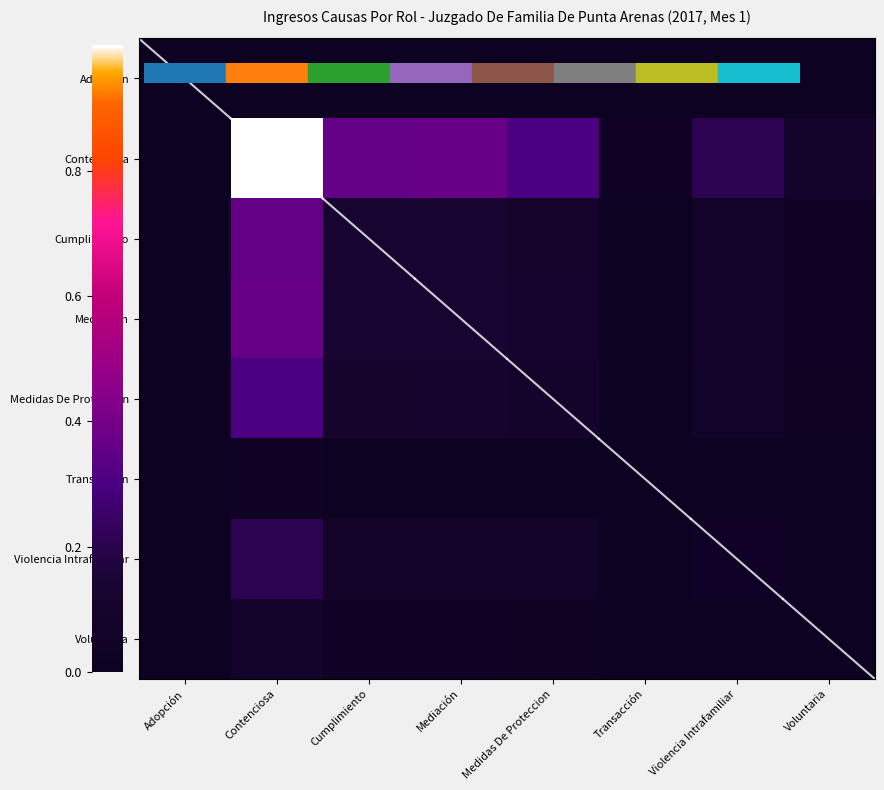

Reading right to left, what are all the values shown in this chart?

Adopción: Voluntaria=0.0	Violencia Intrafamiliar=0.0	Transacción=0.0	Medidas De Proteccion=0.0	Mediación=0.0	Cumplimiento=0.0	Contenciosa=0.0	Adopción=0.0
Contenciosa: Voluntaria=0.1	Violencia Intrafamiliar=0.2	Transacción=0.0	Medidas De Proteccion=0.3	Mediación=0.4	Cumplimiento=0.4	Contenciosa=1.0	Adopción=0.0
Cumplimiento: Voluntaria=0.0	Violencia Intrafamiliar=0.1	Transacción=0.0	Medidas De Proteccion=0.1	Mediación=0.1	Cumplimiento=0.1	Contenciosa=0.4	Adopción=0.0
Mediación: Voluntaria=0.0	Violencia Intrafamiliar=0.1	Transacción=0.0	Medidas De Proteccion=0.1	Mediación=0.1	Cumplimiento=0.1	Contenciosa=0.4	Adopción=0.0
Medidas De Proteccion: Voluntaria=0.0	Violencia Intrafamiliar=0.1	Transacción=0.0	Medidas De Proteccion=0.1	Mediación=0.1	Cumplimiento=0.1	Contenciosa=0.3	Adopción=0.0
Transacción: Voluntaria=0.0	Violencia Intrafamiliar=0.0	Transacción=0.0	Medidas De Proteccion=0.0	Mediación=0.0	Cumplimiento=0.0	Contenciosa=0.0	Adopción=0.0
Violencia Intrafamiliar: Voluntaria=0.0	Violencia Intrafamiliar=0.0	Transacción=0.0	Medidas De Proteccion=0.1	Mediación=0.1	Cumplimiento=0.1	Contenciosa=0.2	Adopción=0.0
Voluntaria: Voluntaria=0.0	Violencia Intrafamiliar=0.0	Transacción=0.0	Medidas De Proteccion=0.0	Mediación=0.0	Cumplimiento=0.0	Contenciosa=0.1	Adopción=0.0